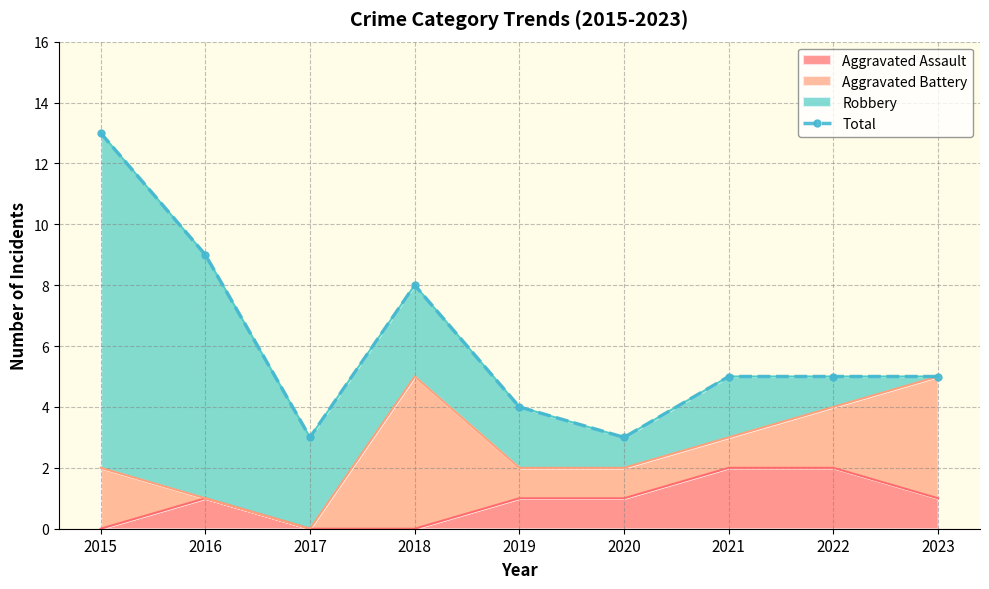

Reading right to left, what are all the values shown in this chart?

5	5	5	3	4	8	3	9	13